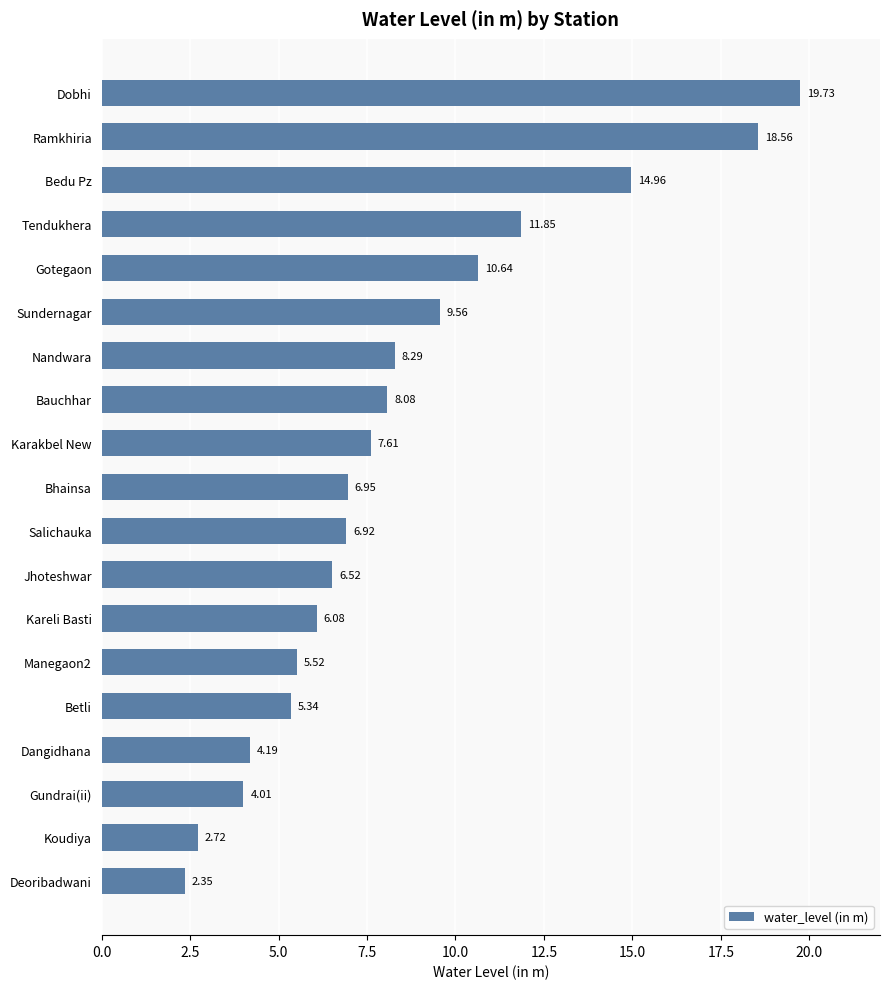

What is the difference between the second highest and second lowest values?

15.8